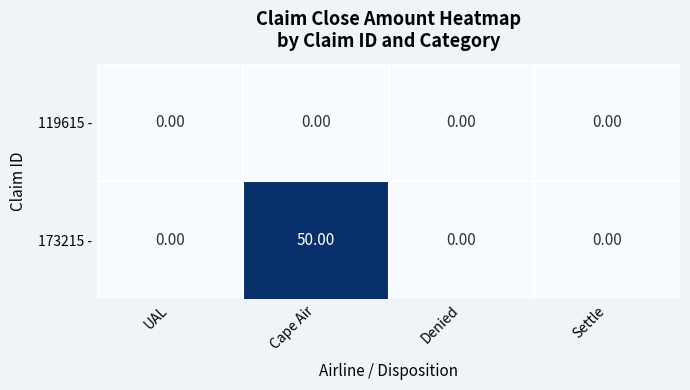

Rank the series by their average value, from highest to lowest.

173215 -, 119615 -